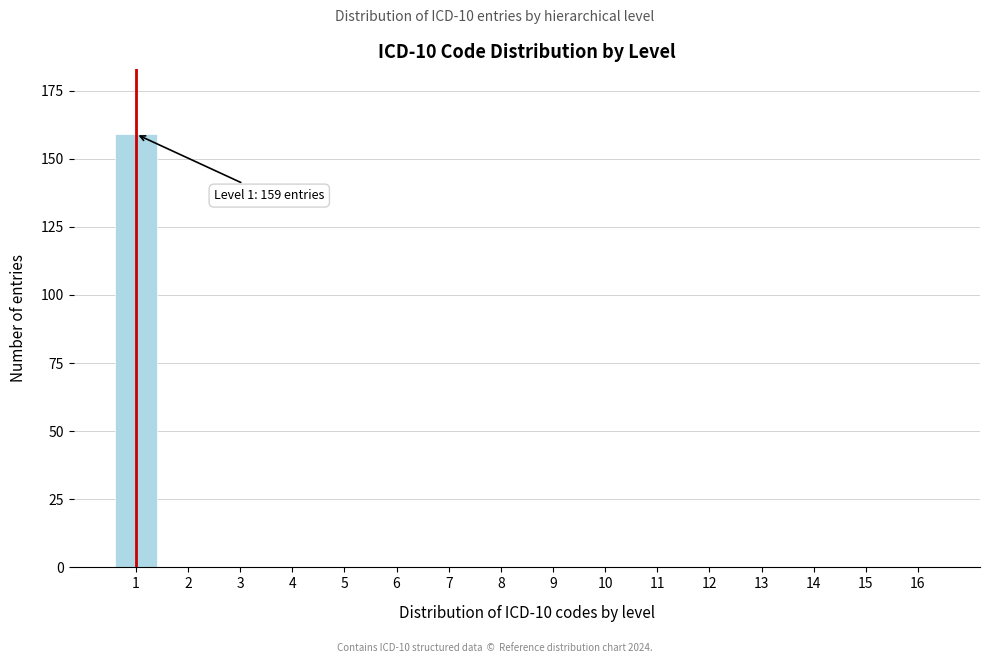

Reading left to right, extract all data points from this chart.

1=159	2=0	3=0	4=0	5=0	6=0	7=0	8=0	9=0	10=0	11=0	12=0	13=0	14=0	15=0	16=0